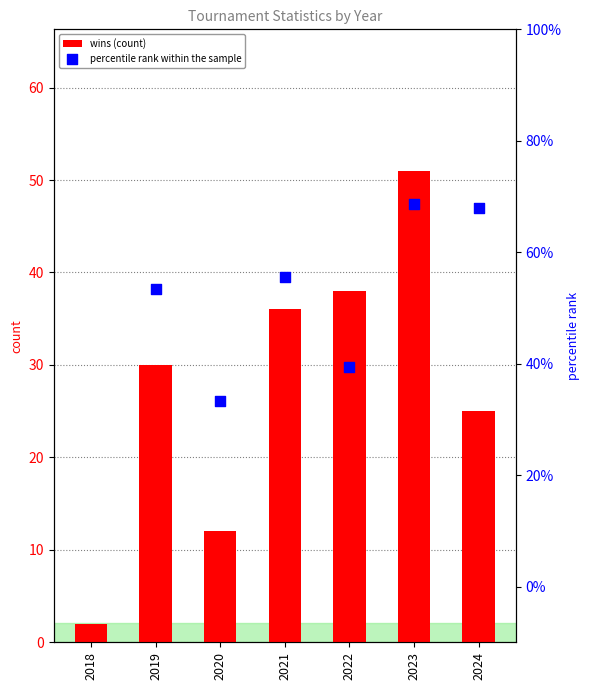

Which series contains the highest Y value?

percentile rank within the sample